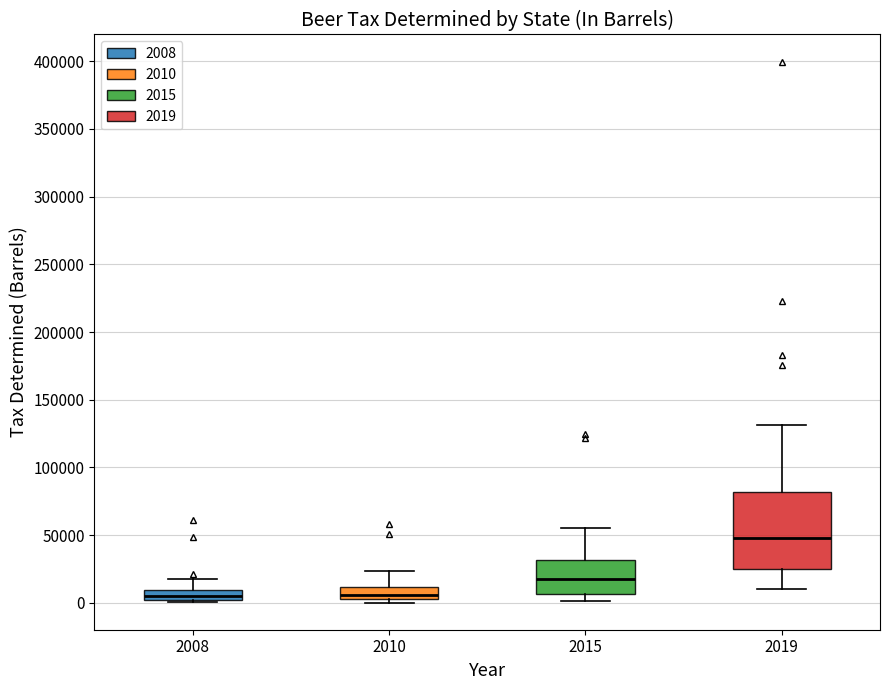

Reading left to right, read every box against the y-axis: the position of its median line, the range the box covers, and the ends of its whiskers. The values are not printed on the chart, so give them approximately, as read against the axis.

2008: median 5000, box 0 to 10000, whiskers 0 to 20000
2010: median 5000 (just above the box's lower edge), box 5000 to 10000, whiskers 0 to 25000
2015: median 15000, box 5000 to 30000, whiskers 0 to 55000
2019: median 50000, box 25000 to 80000, whiskers 10000 to 130000